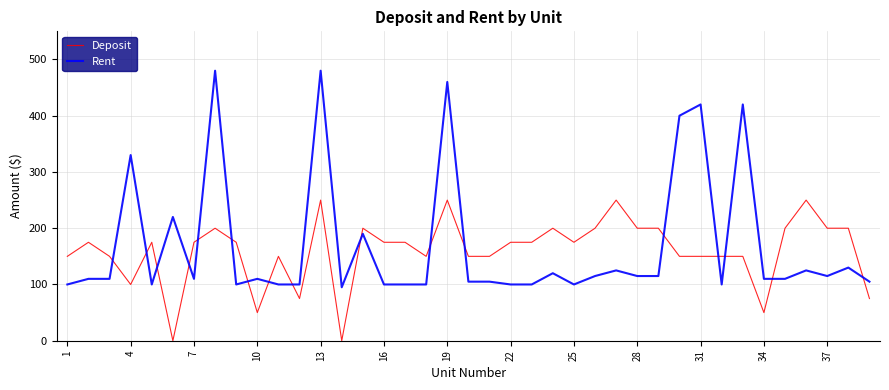

Which series has the largest range (max minus min)?

Rent